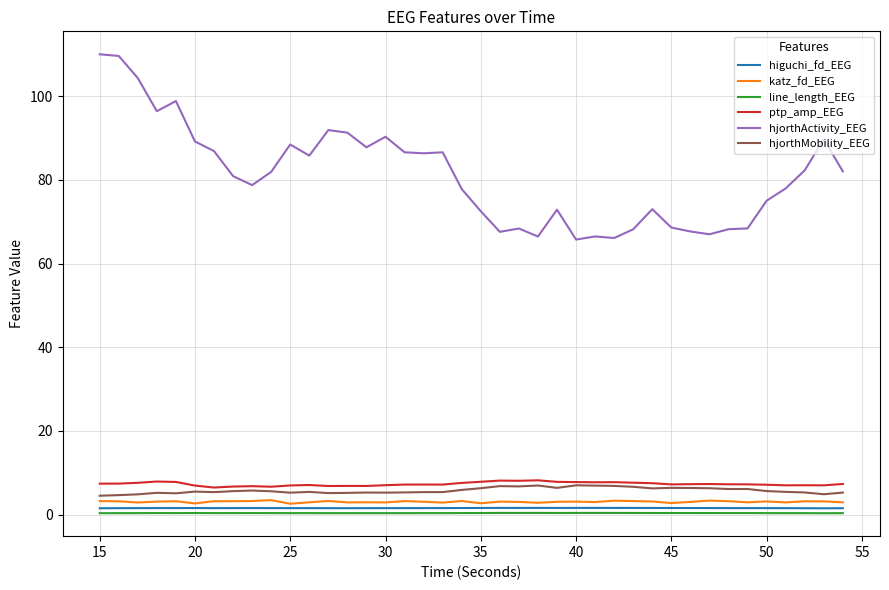

Is this an area chart (filled region under the line)?

No